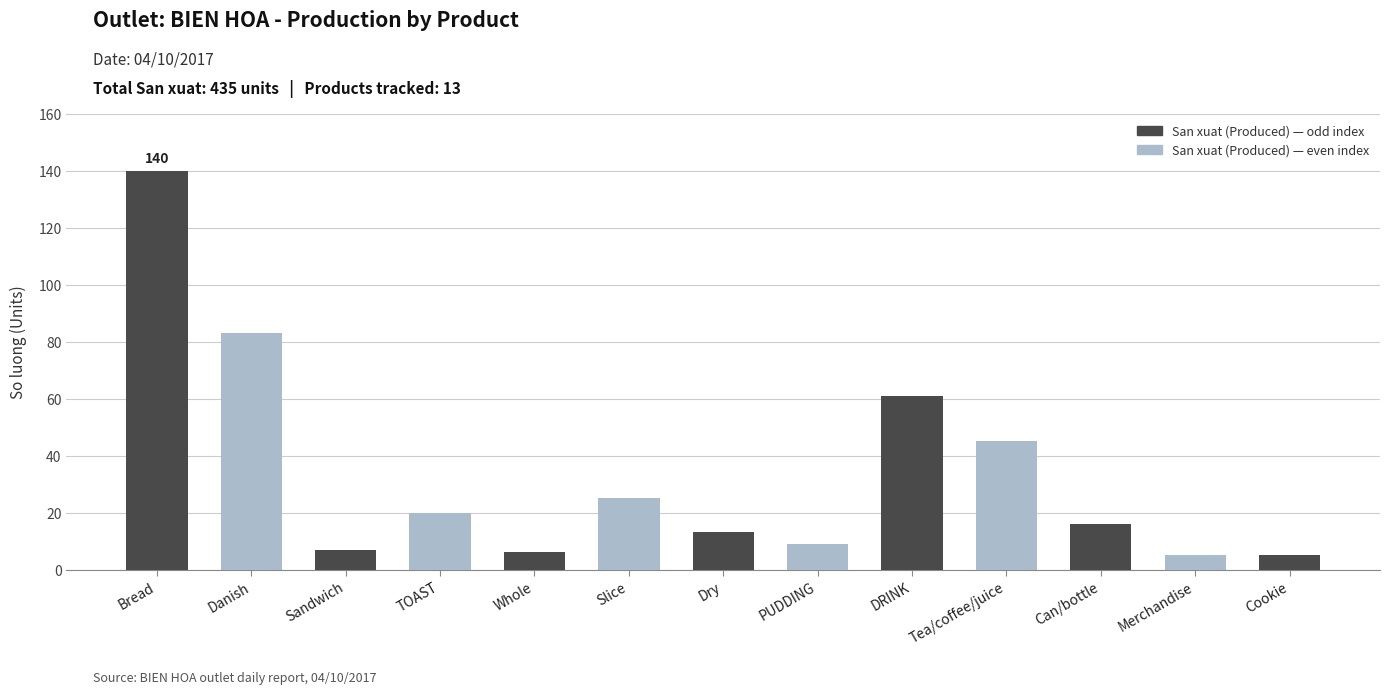

What position from the right is Bread?

13